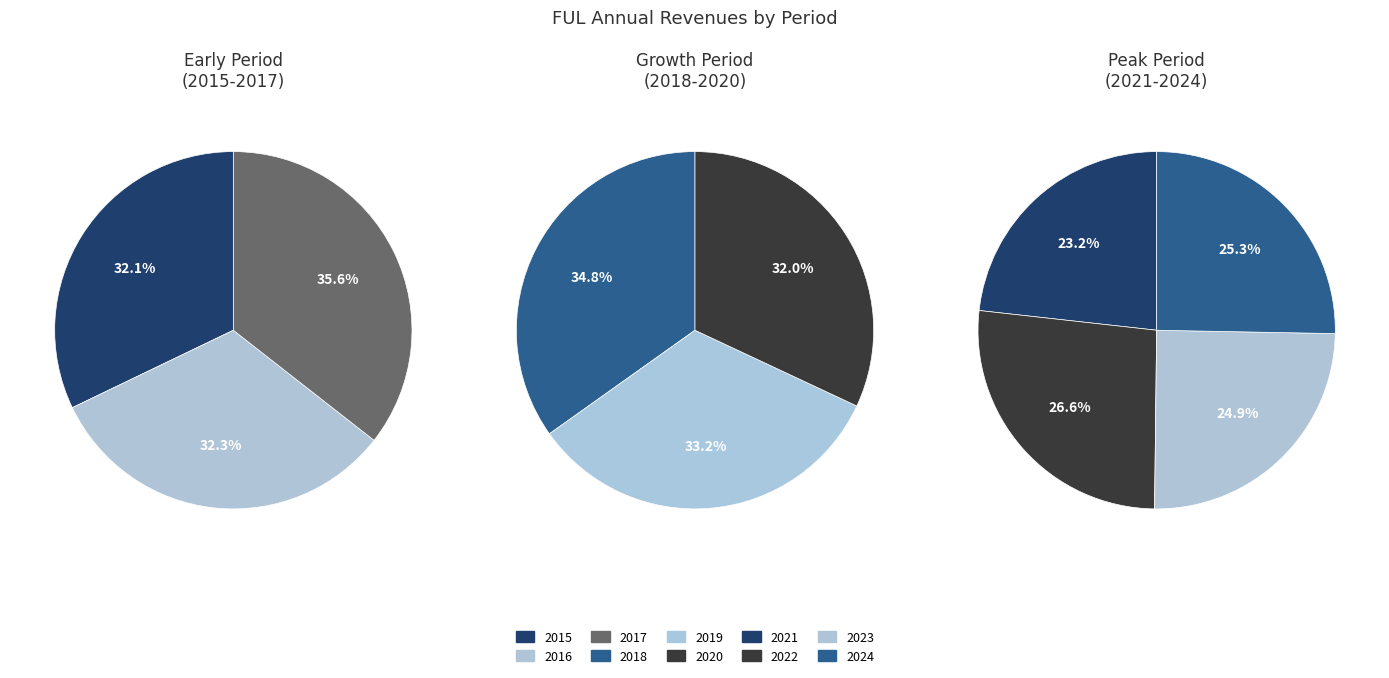

How many segments does this pie chart have?

10